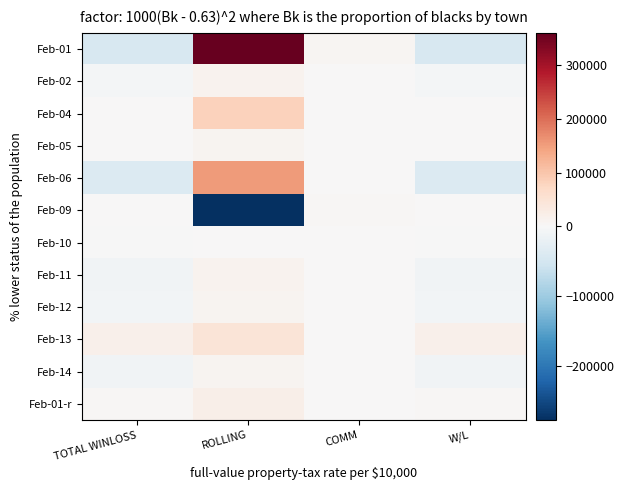

Which category has the highest value across all series?

ROLLING